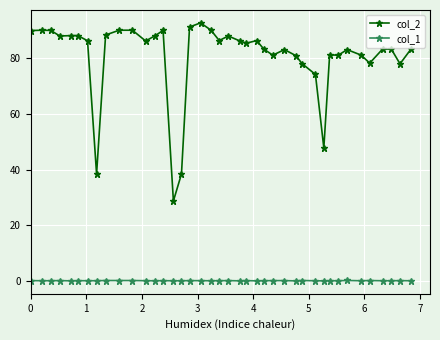

Which series has the largest range (max minus min)?

col_2